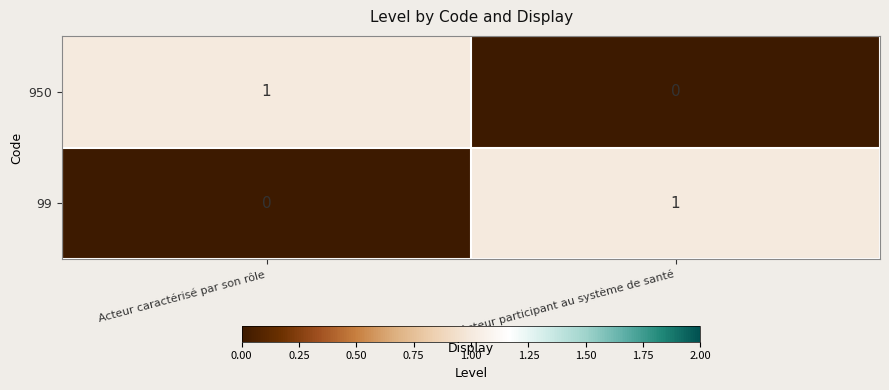

Is the value of 950 at Acteur participant au système de santé greater than the value of 99 at Acteur participant au système de santé?

No